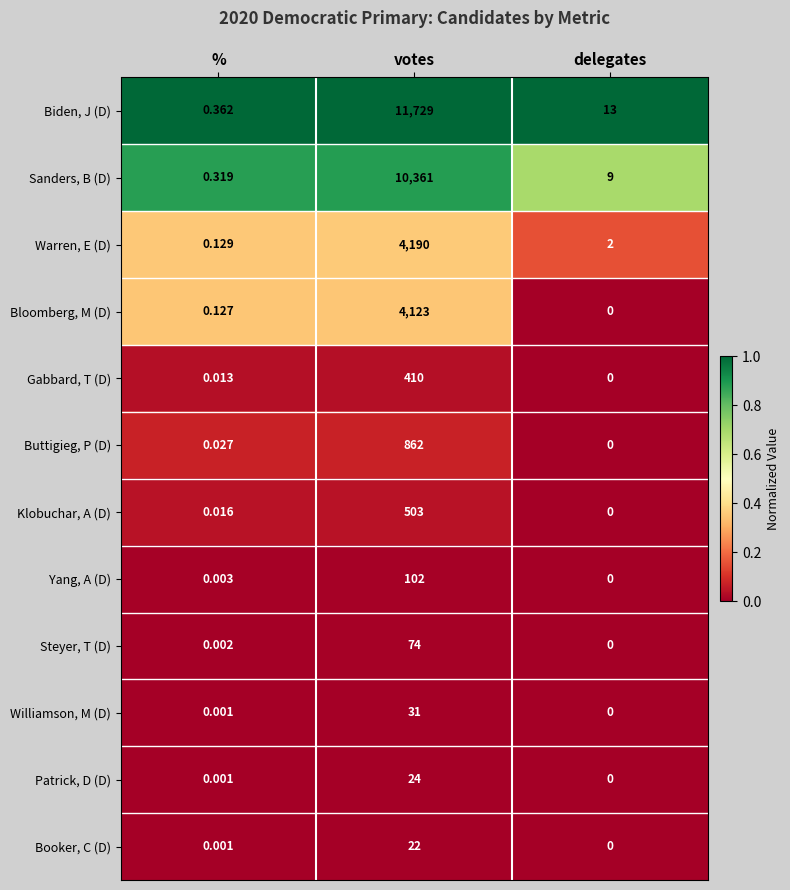

Between % and delegates, which series saw the biggest shift?

Biden, J (D)